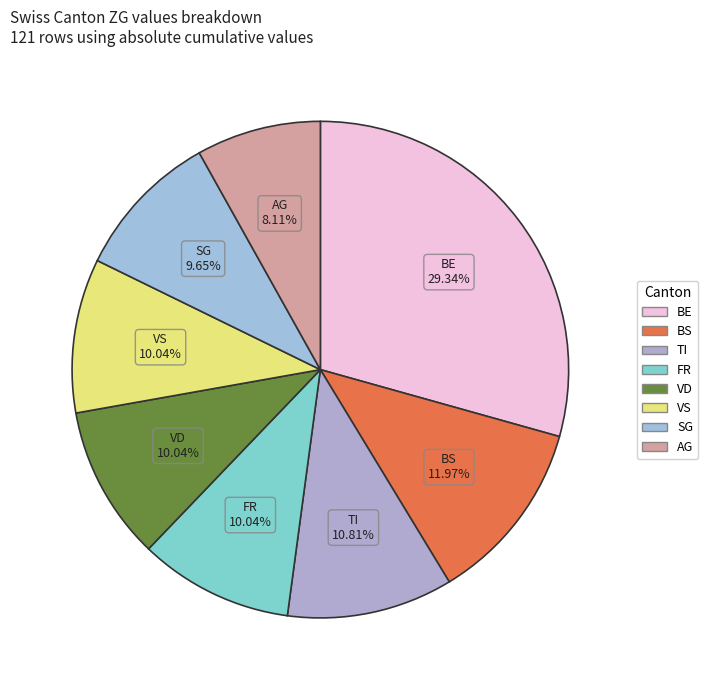

Is there any slice that represents more than half of the pie?

No